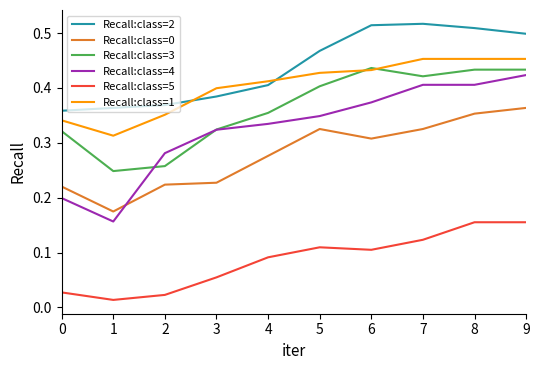

Between 1 and 7, which series saw the biggest shift?

Recall:class=4